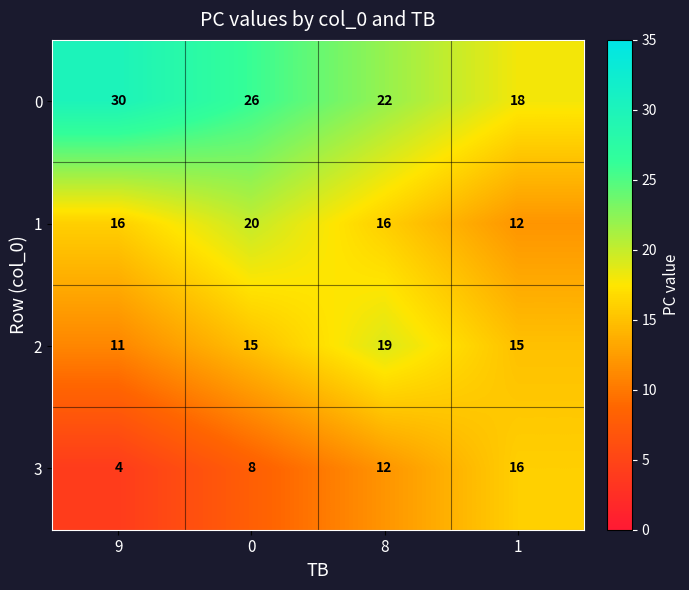

At how many categories does at least one series exceed 11?

4